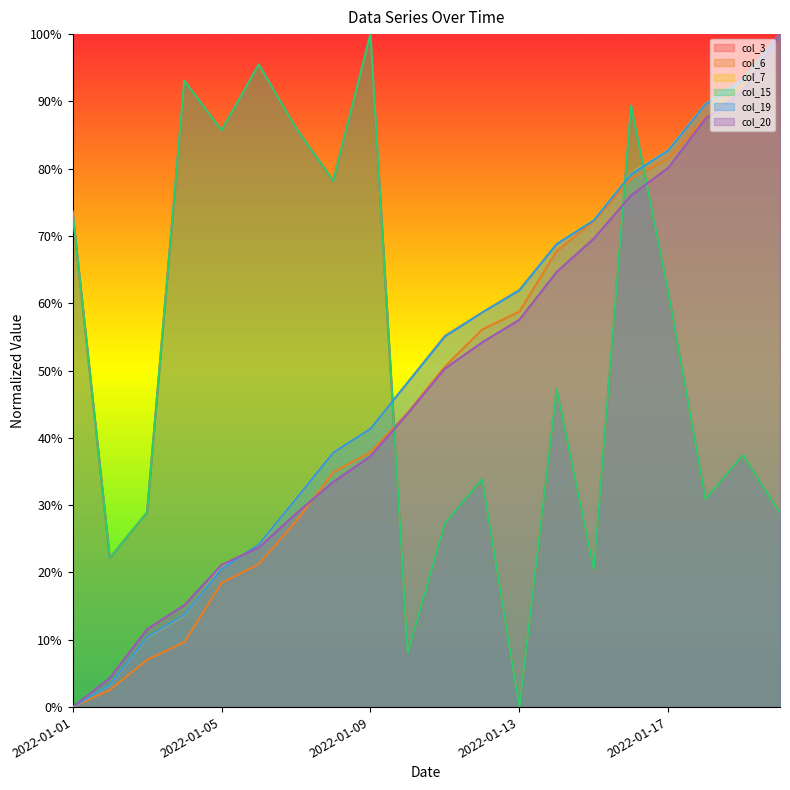

Reading left to right, transcribe all the data shown in this chart.

col_3: 2022-01-01=0.7	2022-01-02=0.2	2022-01-03=0.3	2022-01-04=0.9	2022-01-05=0.9	2022-01-06=1.0	2022-01-07=0.9	2022-01-08=0.8	2022-01-09=1.0	2022-01-10=0.1	2022-01-11=0.3	2022-01-12=0.3	2022-01-13=0.0	2022-01-14=0.5	2022-01-15=0.2	2022-01-16=0.9	2022-01-17=0.6	2022-01-18=0.3	2022-01-19=0.4	2022-01-20=0.3
col_6: 2022-01-01=0.0	2022-01-02=0.0	2022-01-03=0.1	2022-01-04=0.1	2022-01-05=0.2	2022-01-06=0.2	2022-01-07=0.3	2022-01-08=0.3	2022-01-09=0.4	2022-01-10=0.4	2022-01-11=0.5	2022-01-12=0.6	2022-01-13=0.6	2022-01-14=0.7	2022-01-15=0.7	2022-01-16=0.8	2022-01-17=0.8	2022-01-18=0.9	2022-01-19=0.9	2022-01-20=1.0
col_7: 2022-01-01=0.0	2022-01-02=0.0	2022-01-03=0.1	2022-01-04=0.1	2022-01-05=0.2	2022-01-06=0.2	2022-01-07=0.3	2022-01-08=0.4	2022-01-09=0.4	2022-01-10=0.5	2022-01-11=0.6	2022-01-12=0.6	2022-01-13=0.6	2022-01-14=0.7	2022-01-15=0.7	2022-01-16=0.8	2022-01-17=0.8	2022-01-18=0.9	2022-01-19=0.9	2022-01-20=1.0
col_15: 2022-01-01=0.7	2022-01-02=0.2	2022-01-03=0.3	2022-01-04=0.9	2022-01-05=0.9	2022-01-06=1.0	2022-01-07=0.9	2022-01-08=0.8	2022-01-09=1.0	2022-01-10=0.1	2022-01-11=0.3	2022-01-12=0.3	2022-01-13=0.0	2022-01-14=0.5	2022-01-15=0.2	2022-01-16=0.9	2022-01-17=0.6	2022-01-18=0.3	2022-01-19=0.4	2022-01-20=0.3
col_19: 2022-01-01=0.0	2022-01-02=0.0	2022-01-03=0.1	2022-01-04=0.1	2022-01-05=0.2	2022-01-06=0.2	2022-01-07=0.3	2022-01-08=0.4	2022-01-09=0.4	2022-01-10=0.5	2022-01-11=0.6	2022-01-12=0.6	2022-01-13=0.6	2022-01-14=0.7	2022-01-15=0.7	2022-01-16=0.8	2022-01-17=0.8	2022-01-18=0.9	2022-01-19=0.9	2022-01-20=1.0
col_20: 2022-01-01=0.0	2022-01-02=0.0	2022-01-03=0.1	2022-01-04=0.2	2022-01-05=0.2	2022-01-06=0.2	2022-01-07=0.3	2022-01-08=0.3	2022-01-09=0.4	2022-01-10=0.4	2022-01-11=0.5	2022-01-12=0.5	2022-01-13=0.6	2022-01-14=0.6	2022-01-15=0.7	2022-01-16=0.8	2022-01-17=0.8	2022-01-18=0.9	2022-01-19=0.9	2022-01-20=1.0